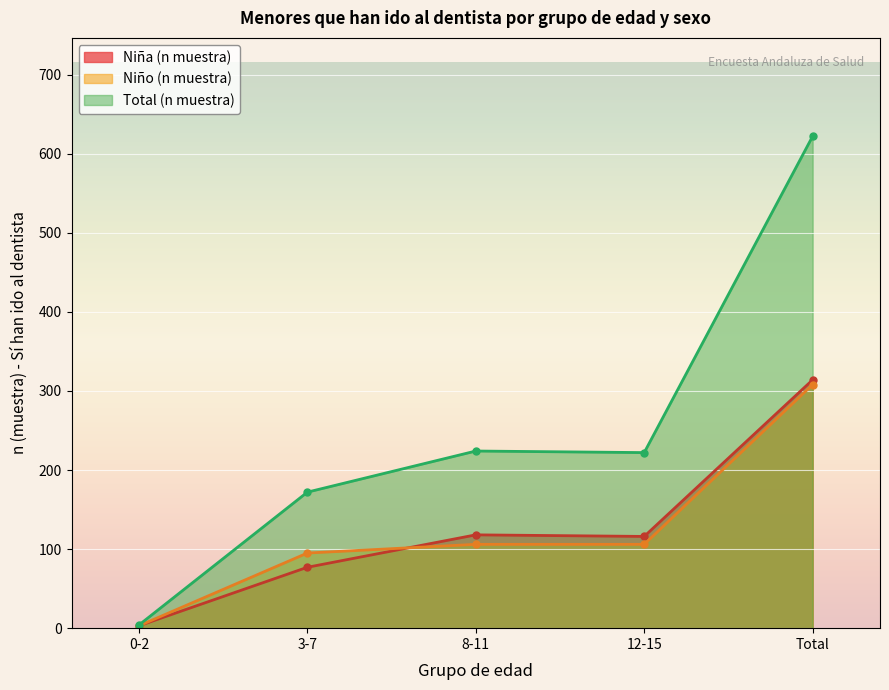

Is the value of Niña (n muestra) at 0-2 greater than the value of Niño (n muestra) at 3-7?

No